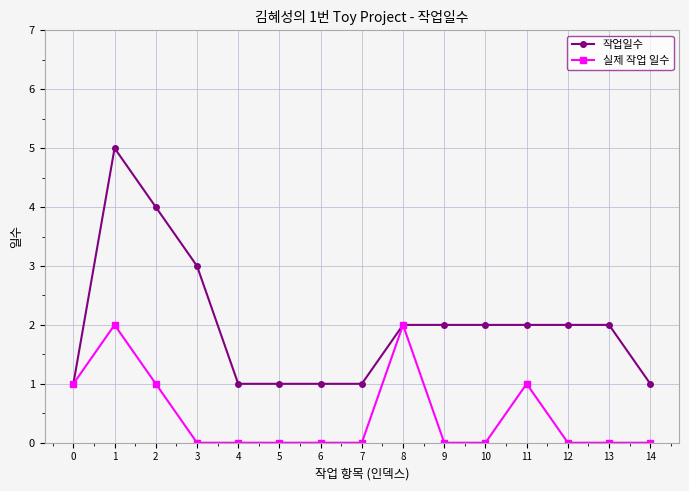

Does the chart have visible grid lines?

Yes